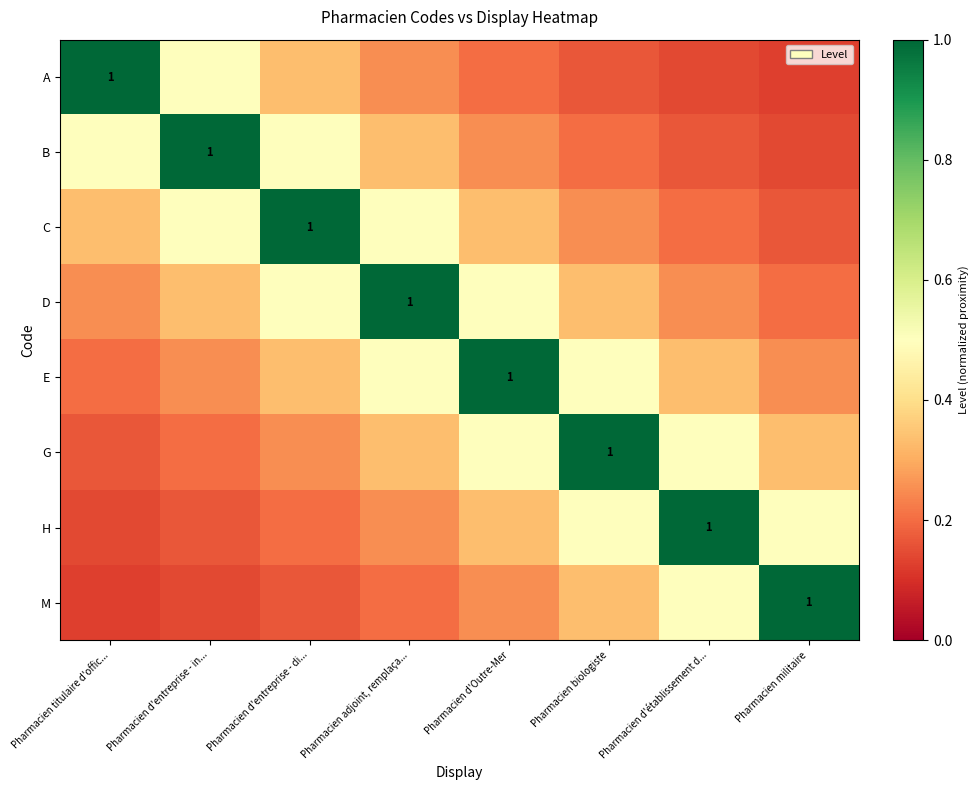

What is the difference between the maximum and minimum values in the C series?

0.8